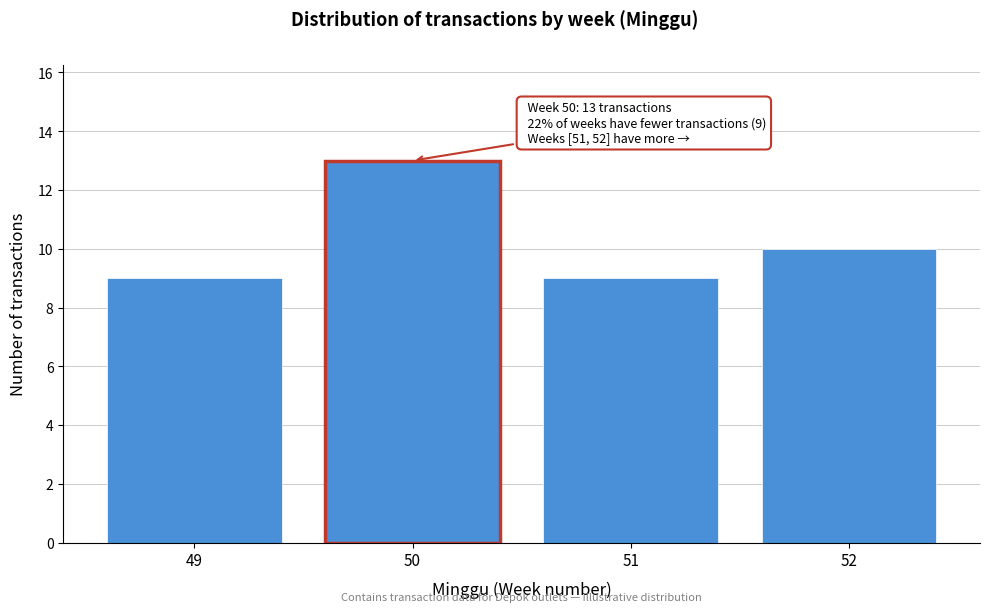

Reading left to right, transcribe all the data shown in this chart.

9	13	9	10